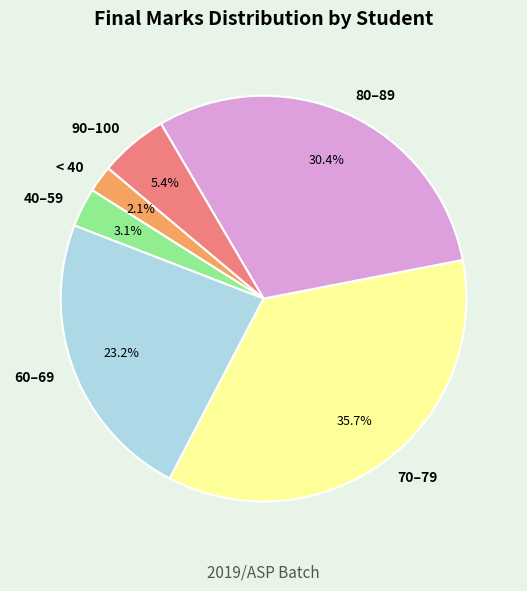

Which slice is the smallest?

< 40